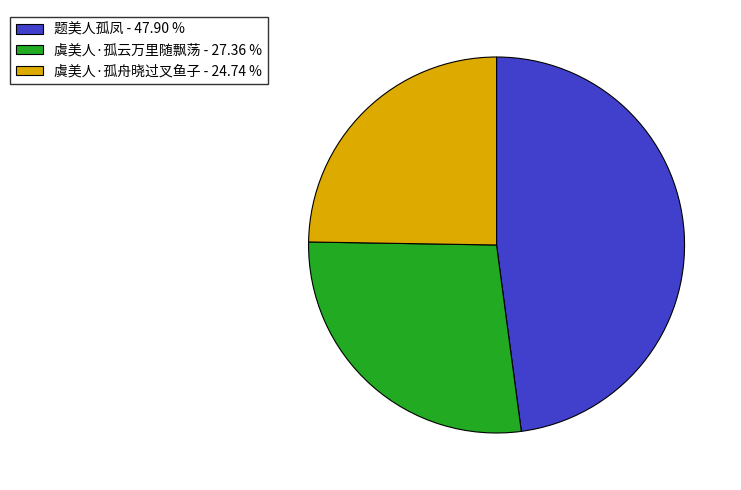

Is there a majority slice in this chart?

No